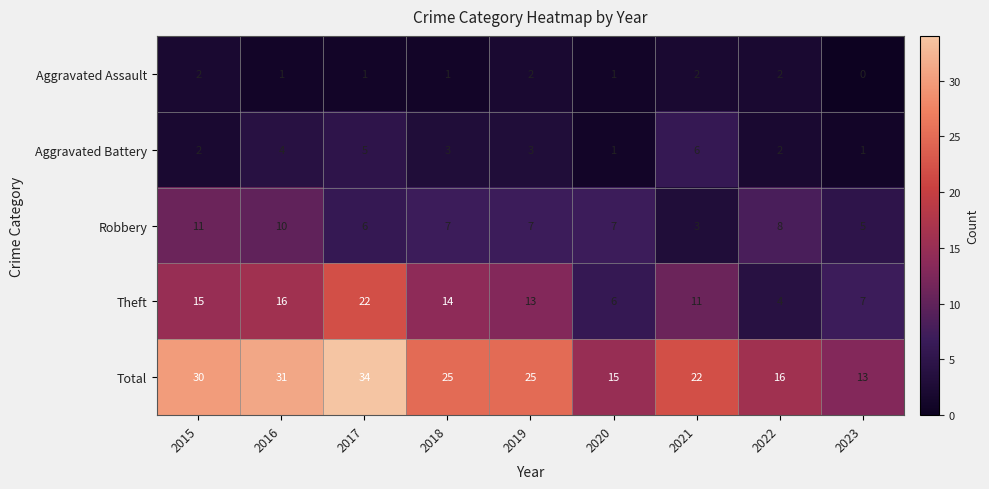

Which series has the widest spread of values?

Total